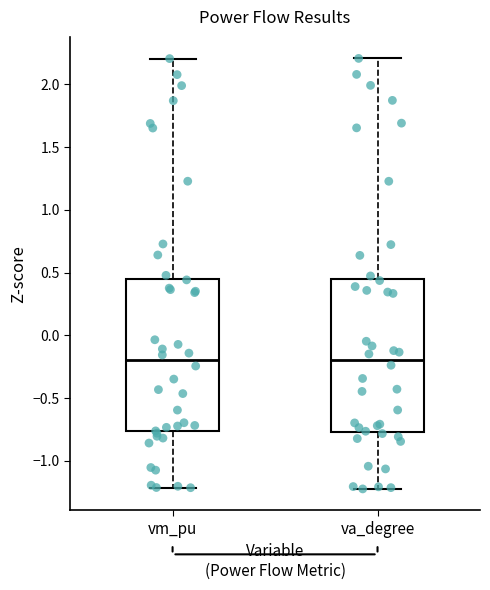

Reading left to right, read every box against the y-axis: the position of its median line, the range the box covers, and the ends of its whiskers. The values are not printed on the chart, so give them approximately, as read against the axis.

vm_pu: median -0.20, box -0.75 to 0.45, whiskers -1.20 to 2.20
va_degree: median -0.20, box -0.75 to 0.45, whiskers -1.20 to 2.20